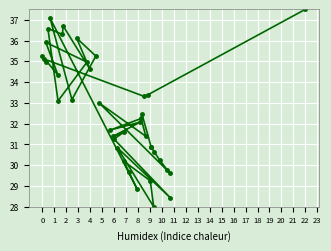

How many interior local valleys (lower than both neighbors) does the data have?

14